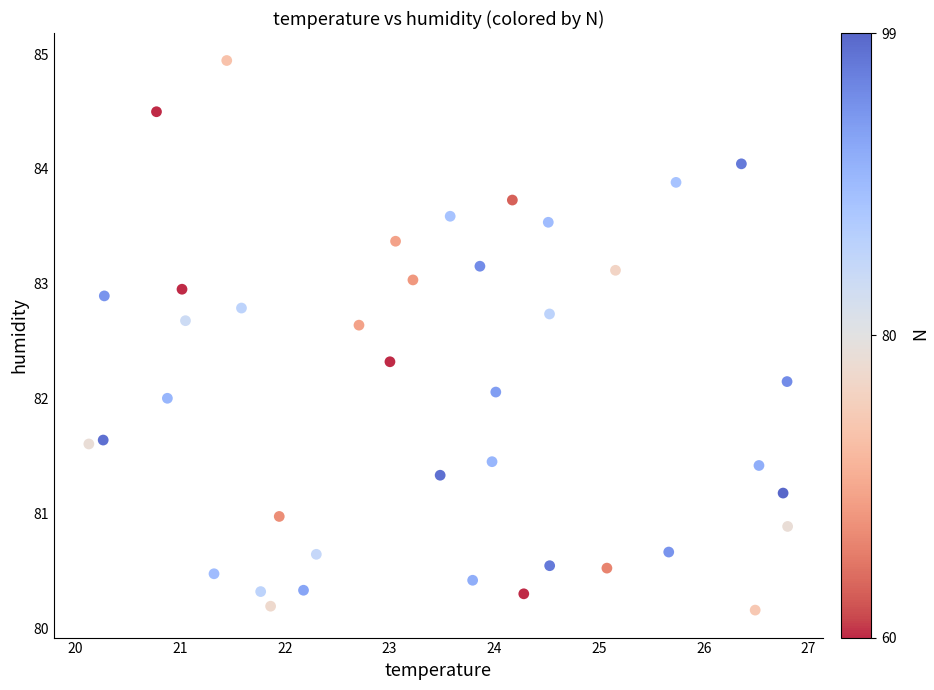

What is the range of Y values (max minus min)?

4.8